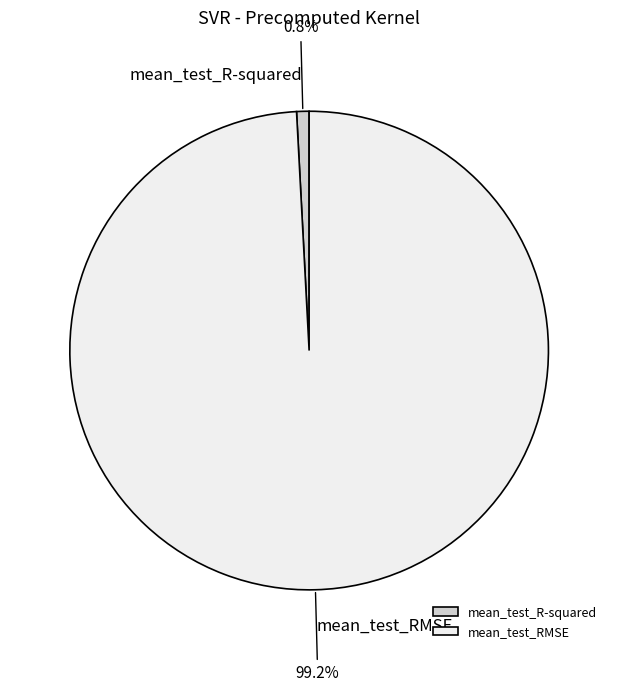

Which slice represents more than half of the pie?

mean_test_RMSE